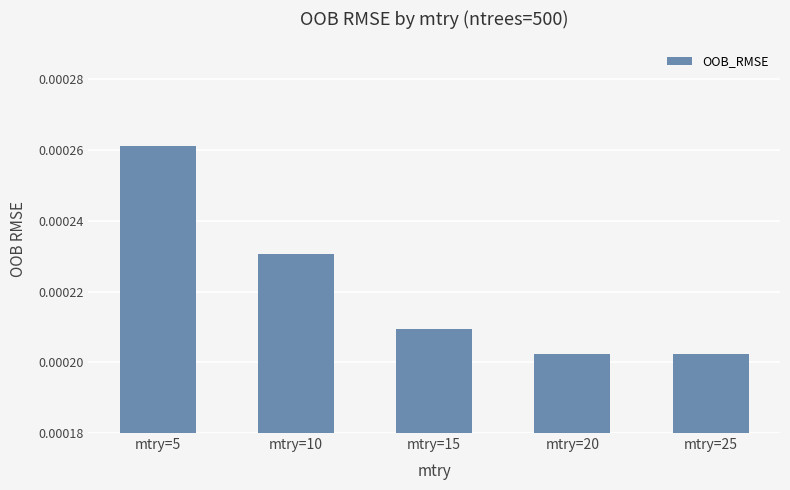

Between mtry=25 and mtry=15, which is larger?

mtry=15